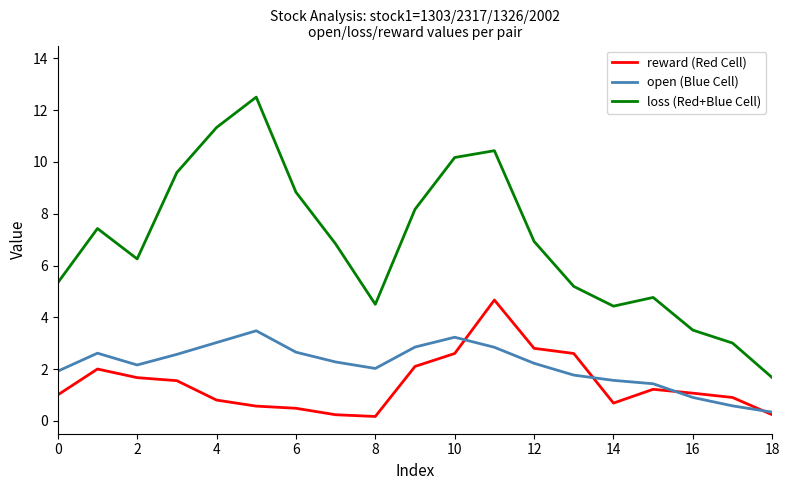

What is the greatest value displayed?

12.5